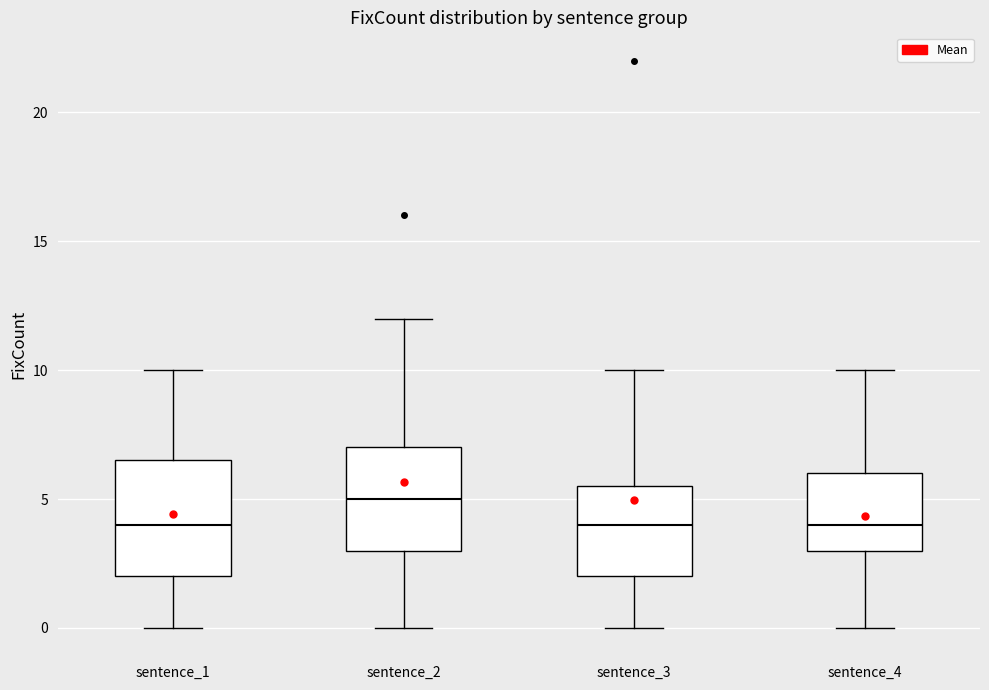

Comparing the boxes themselves (not the whiskers), which one is the tallest?

sentence_1